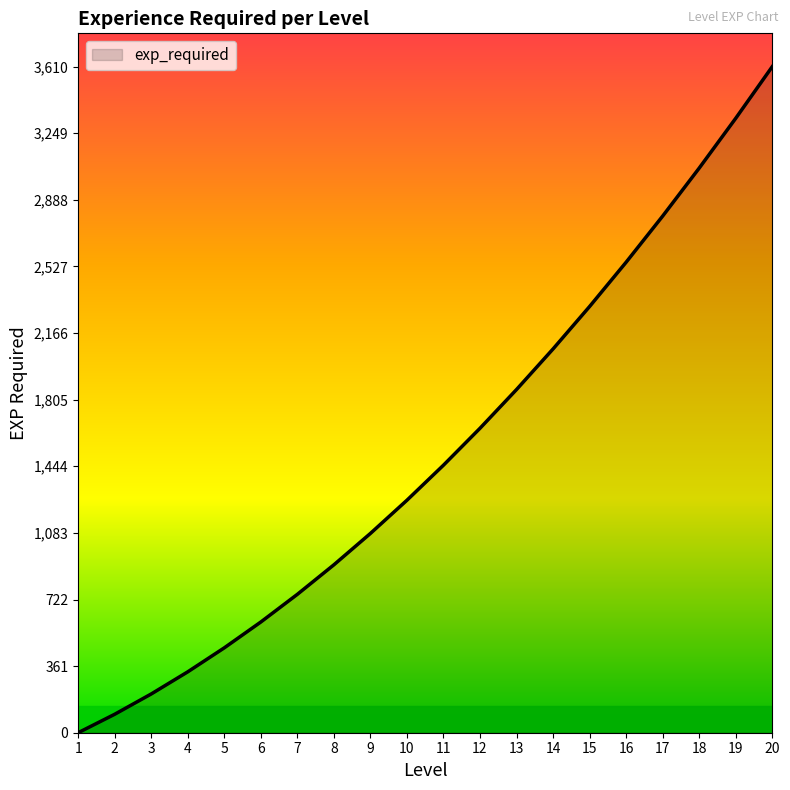

Reading left to right, what are all the values shown in this chart?

0	100	210	330	460	600	750	910	1080	1260	1450	1650	1860	2080	2310	2550	2800	3060	3330	3610